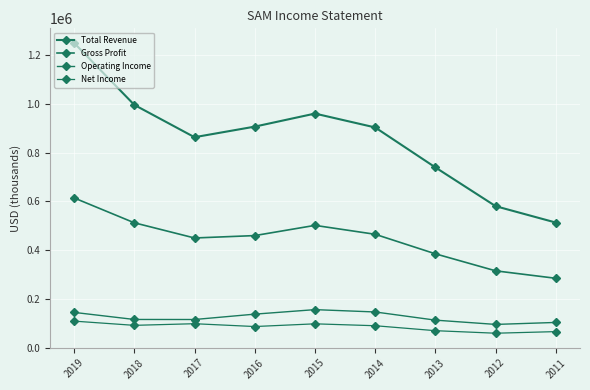

True or false: Gross Profit and Total Revenue cross at least once.

False